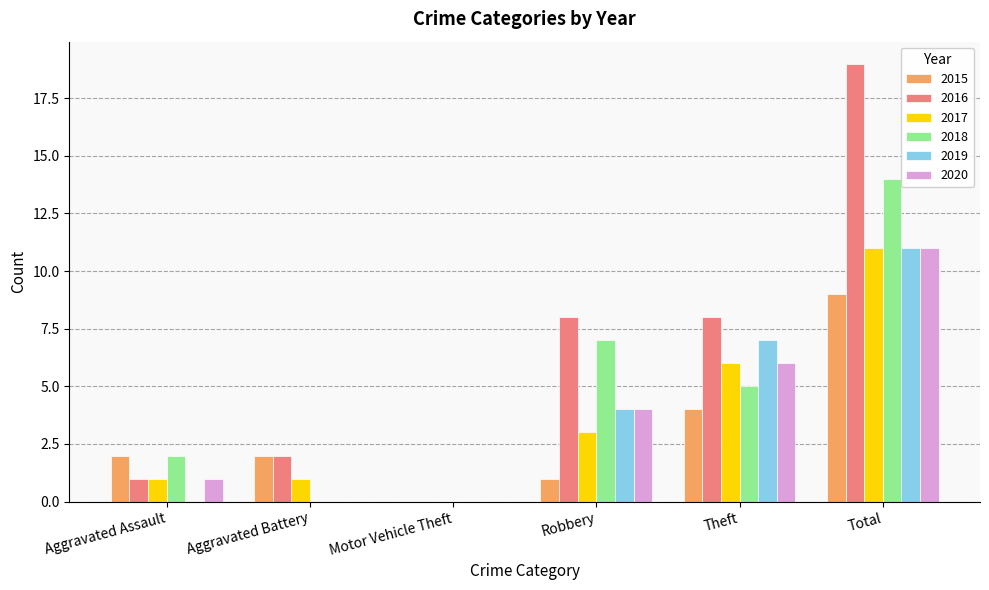

True or false: 2016 has a value of 2 at Aggravated Assault.

False